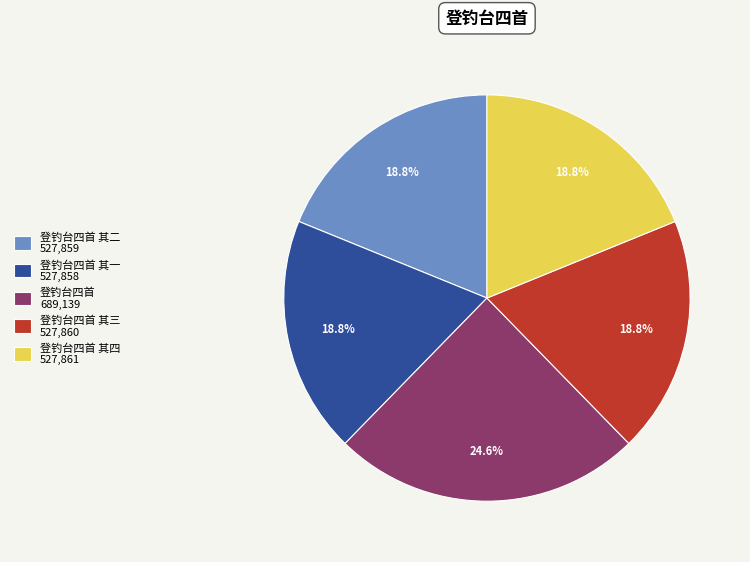

What portion of the pie excludes 登钓台四首 其四 527,861?

81.2%